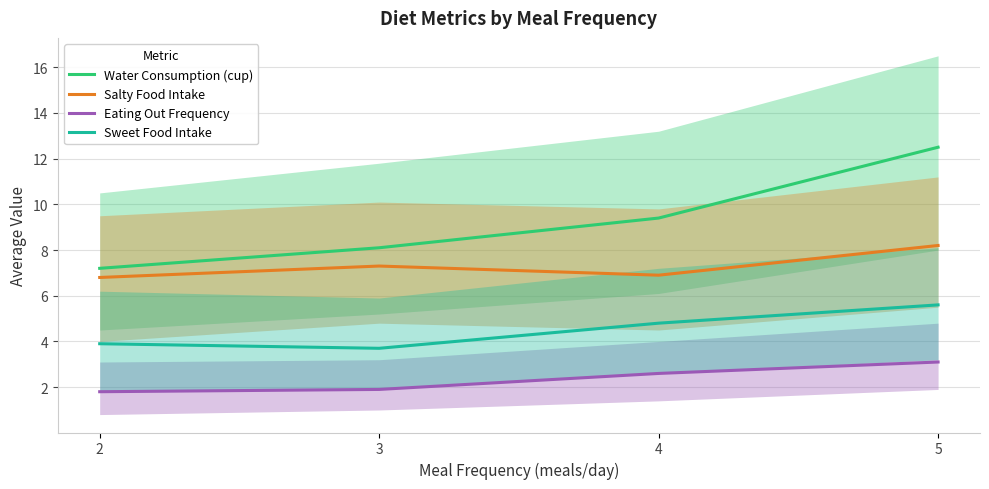

What is the value of the Salty Food Intake point at the 2nd from the left?

7.3